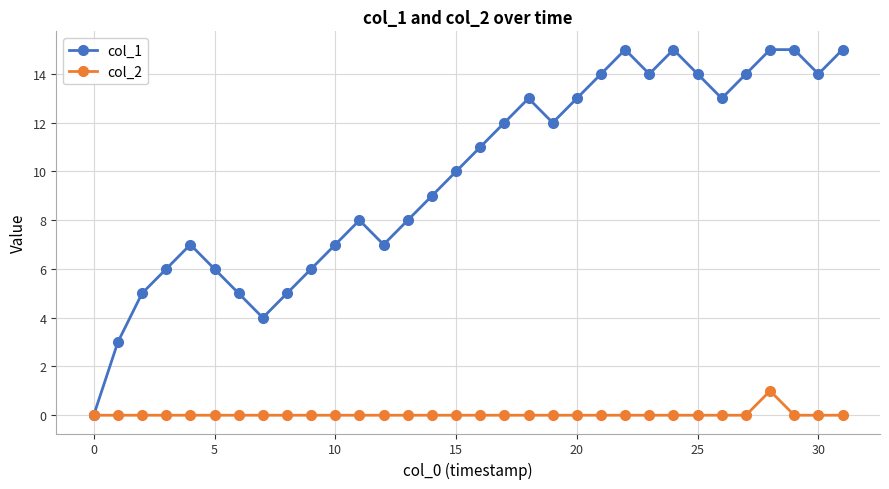

List the series in order of their overall mean, lowest first.

col_2, col_1